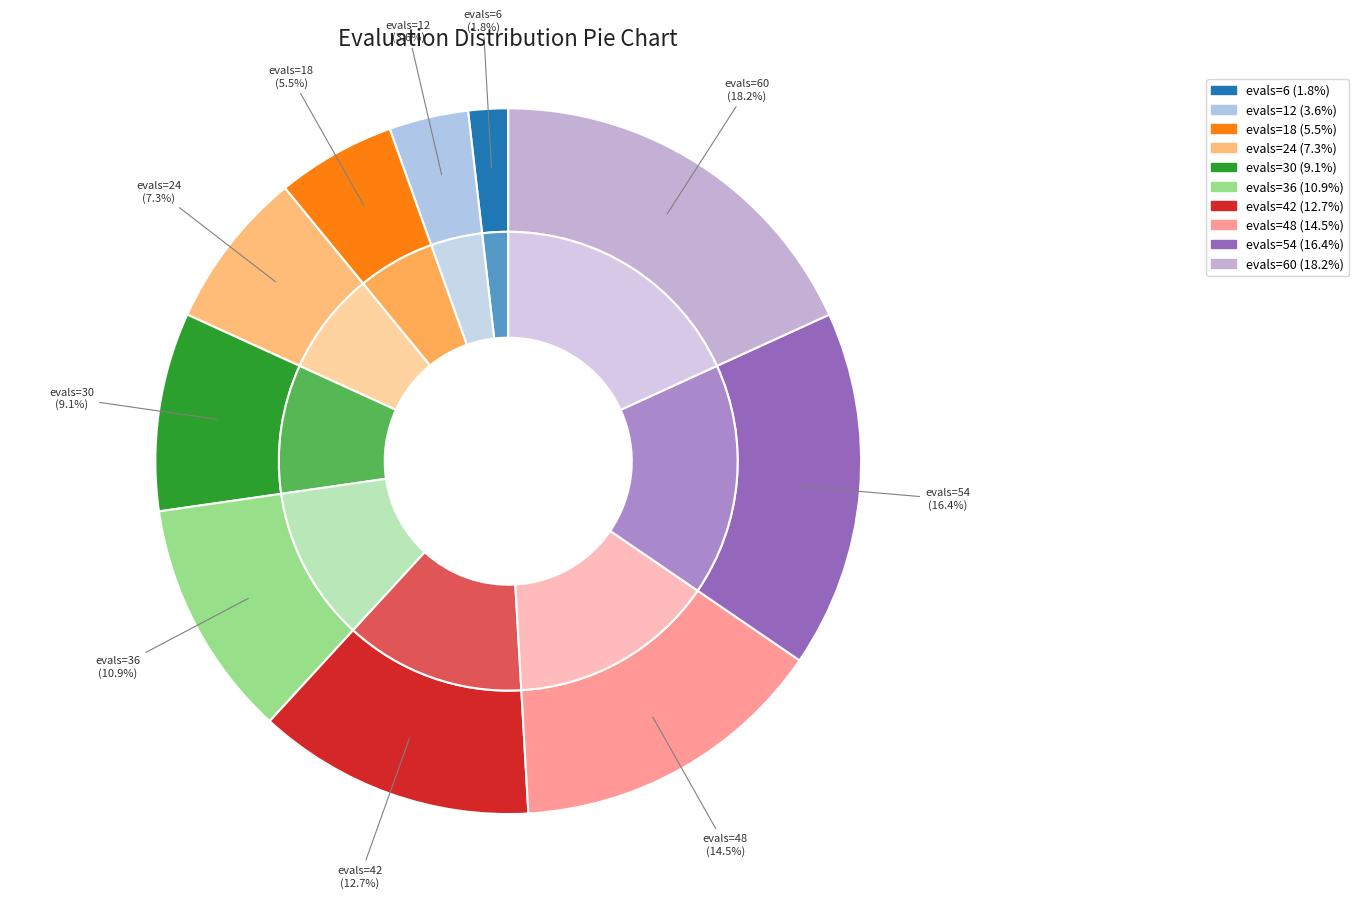

True or false: evals=6 accounts for 2% of the total.

True